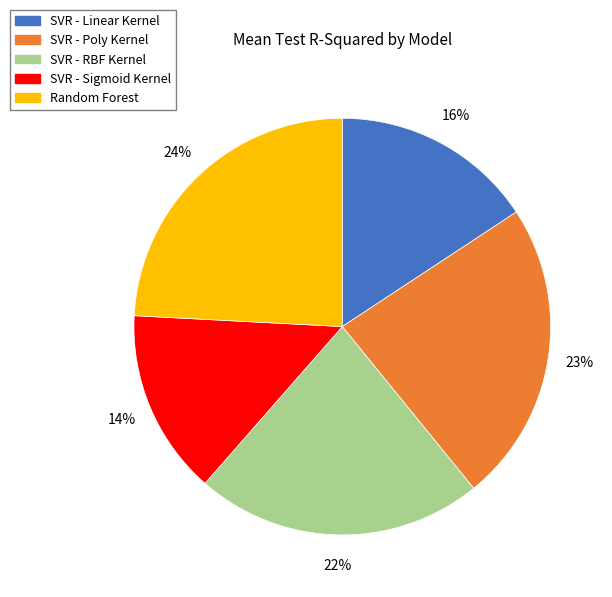

How many slices are in this pie chart?

5